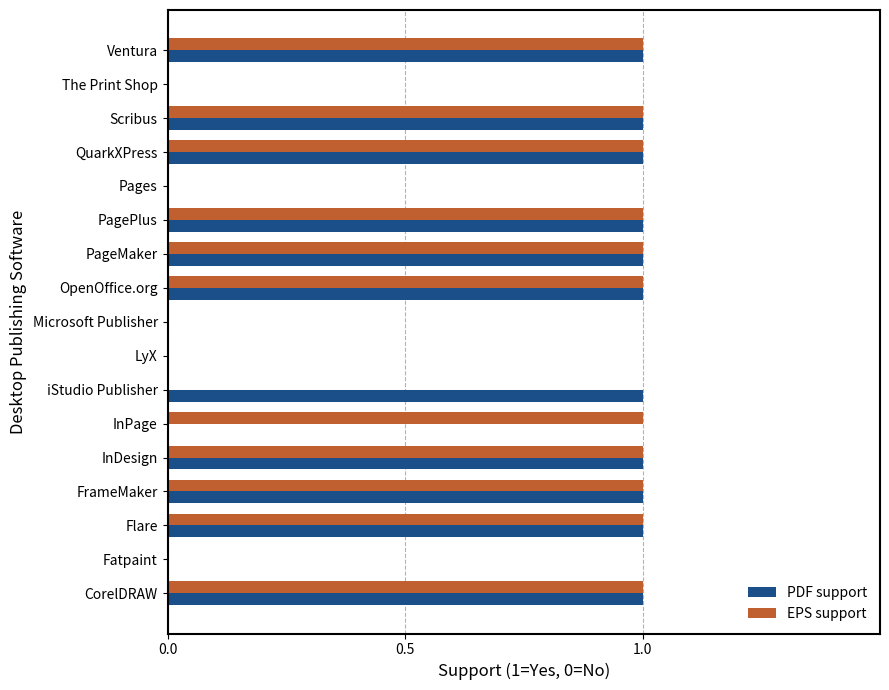

Is it true that PDF support equals 2 at PagePlus?

False